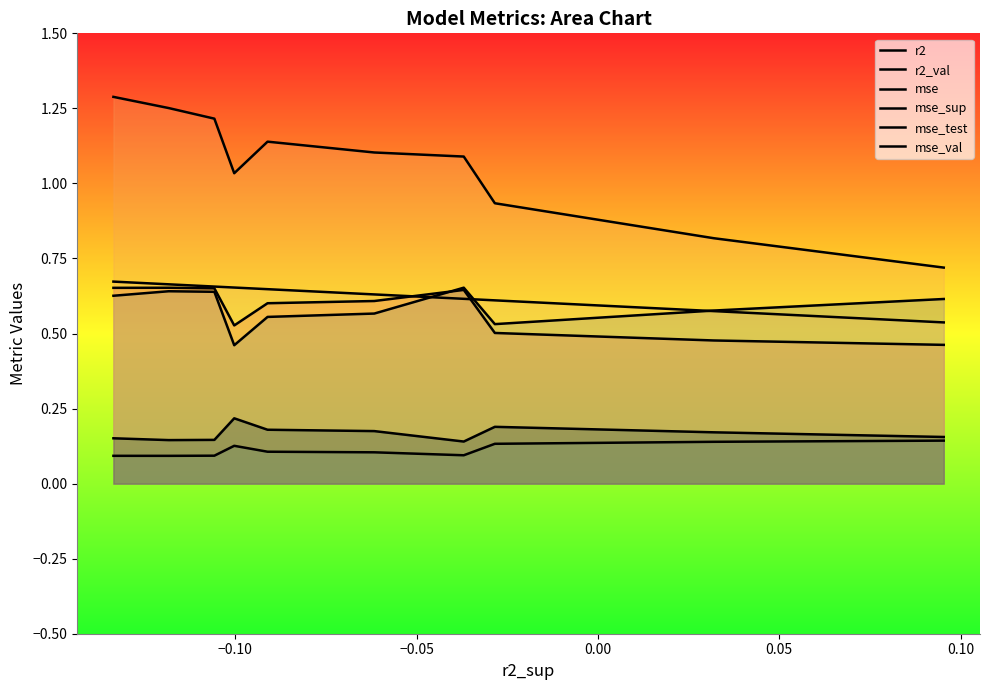

Is it true that r2_val equals 0.4 at −0.05?

False